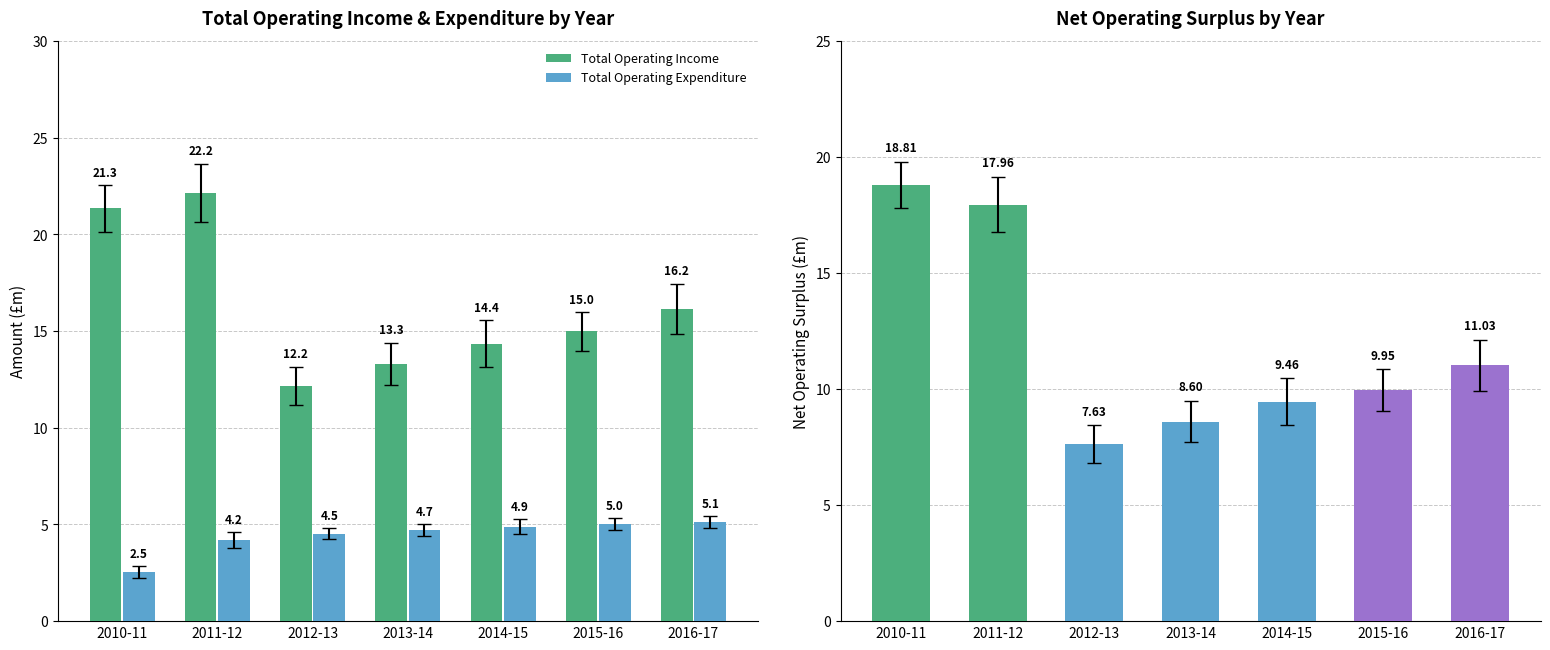

The Total Operating Expenditure series shows 7.1 at 2013-14. True or false?

False